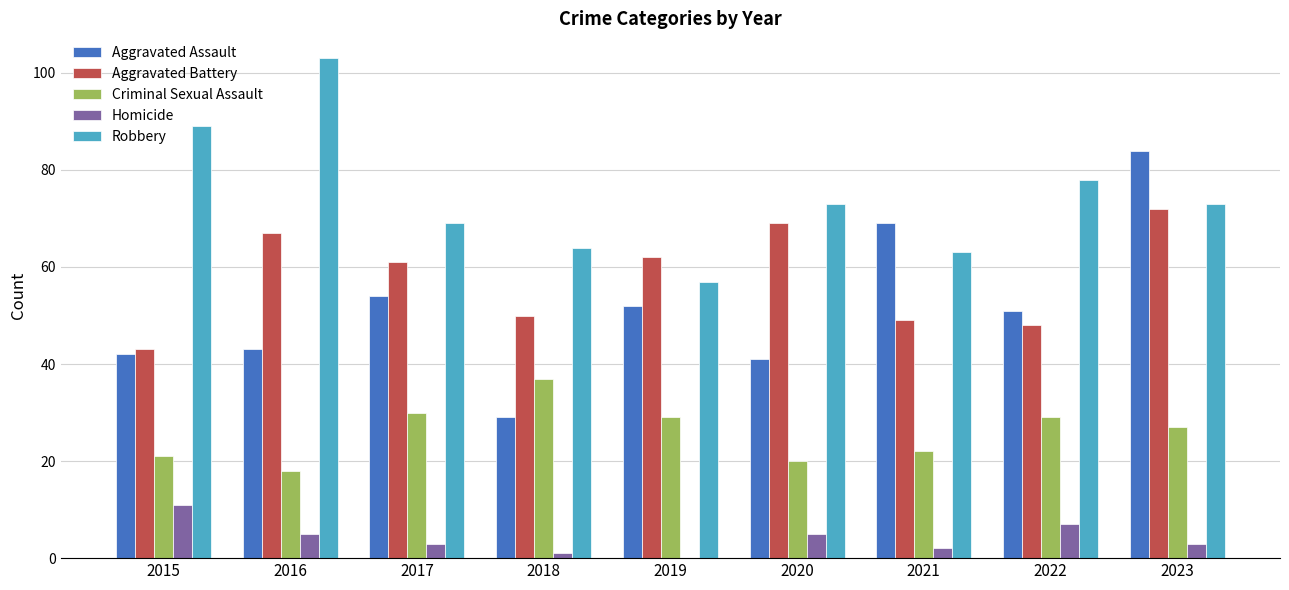

What is the total value across all series at 2015?

206